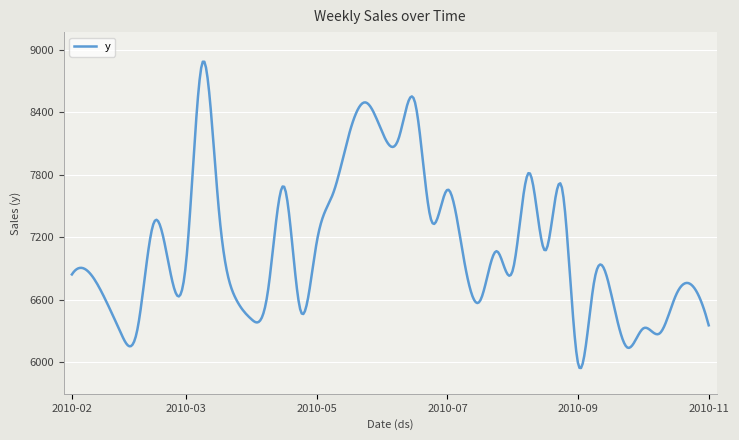

What is the greatest value displayed?

8886.9